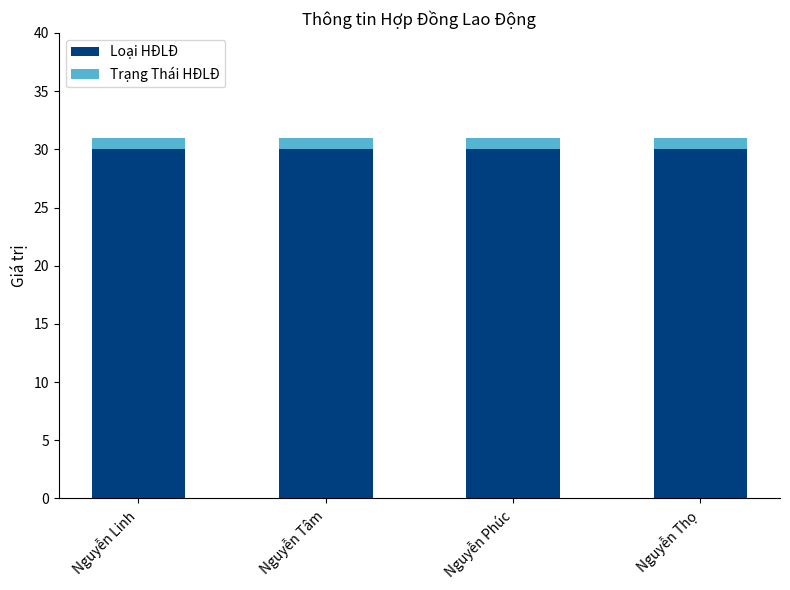

True or false: Loại HĐLĐ has a value of 30 at Nguyễn Thọ.

True